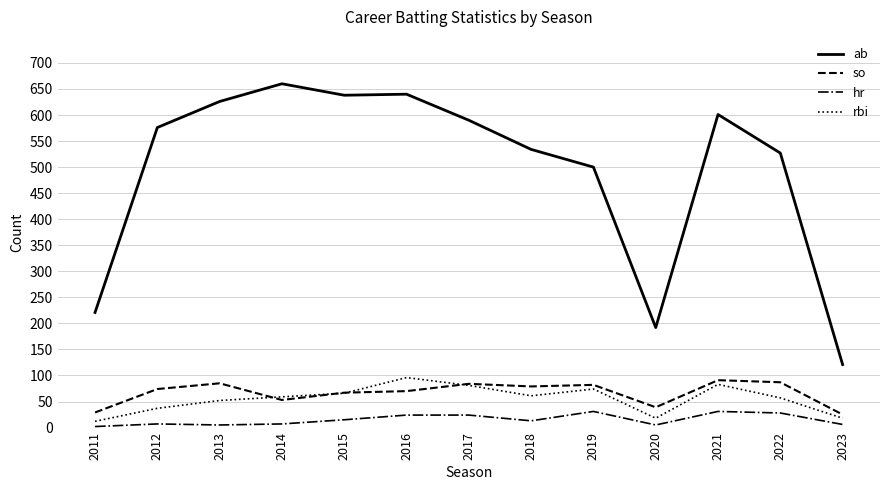

Is it true that so equals 151 at 2022?

False